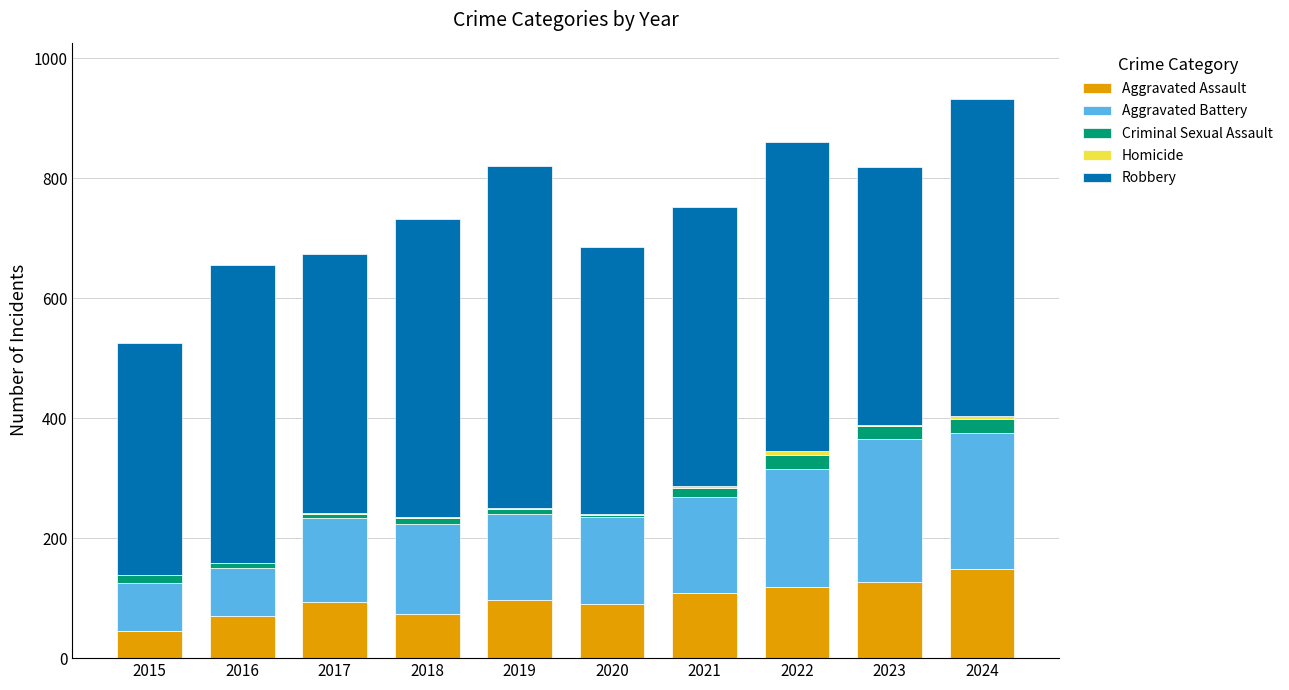

True or false: Aggravated Assault has a value of 148 at 2024.

True